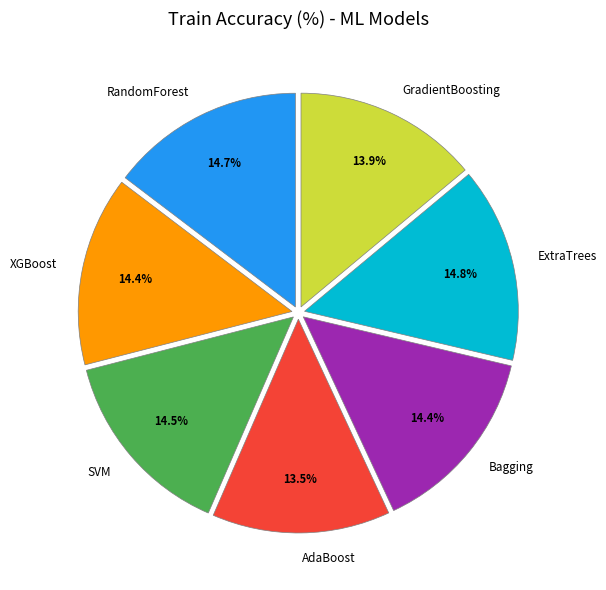

True or false: GradientBoosting accounts for 8% of the total.

False